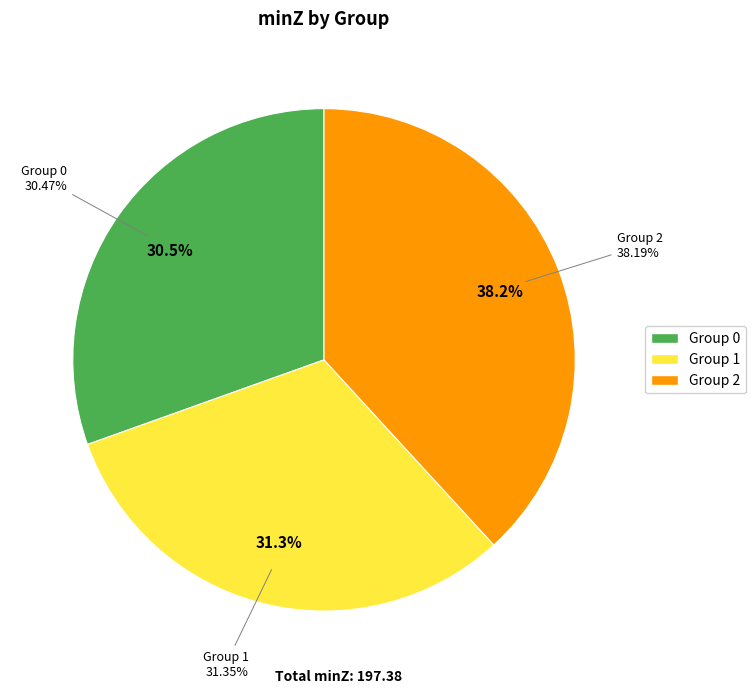

To the nearest percent, what percentage of the pie is 0?

30%